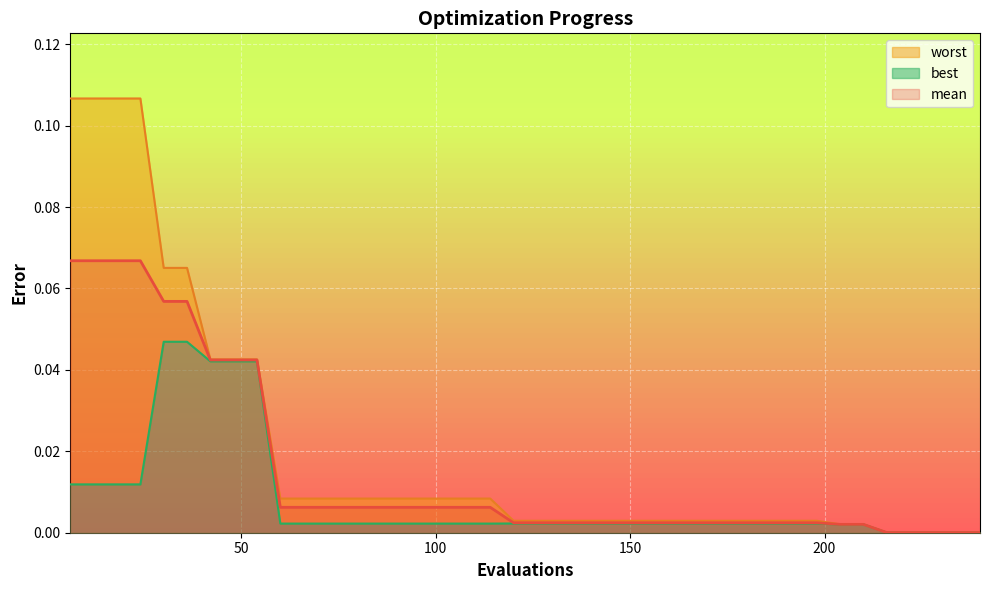

What are all the series names shown in the legend?

mean, best, worst